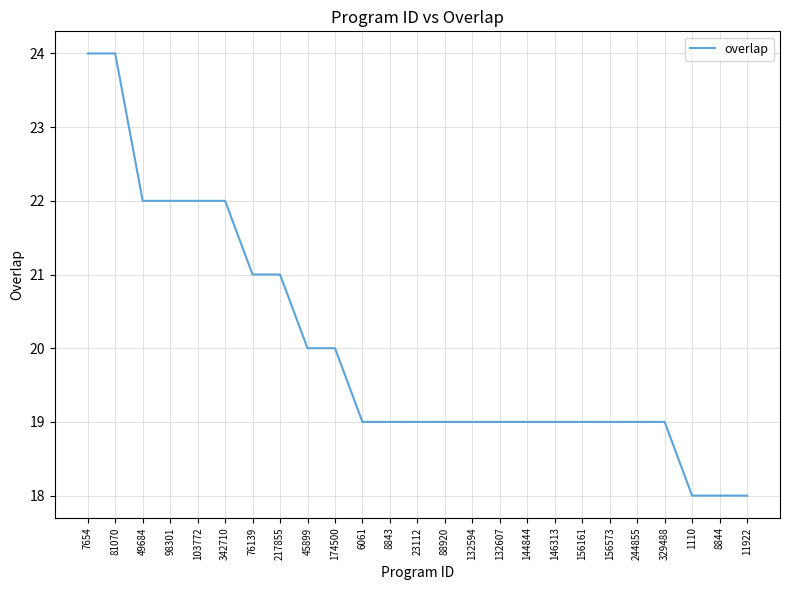

Which has a higher value, 98301 or 81070?

81070